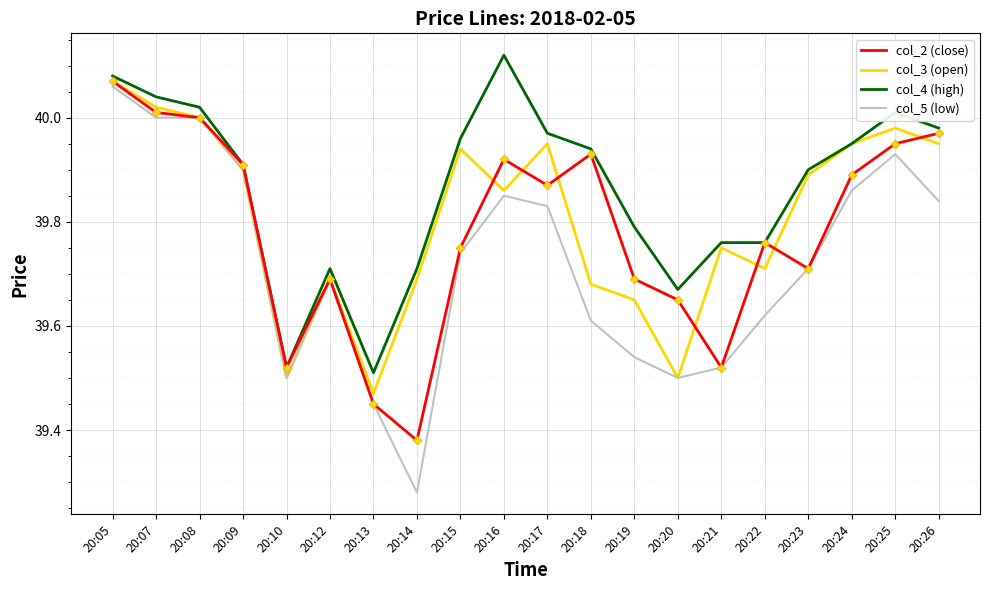

Which series has the widest spread of values?

col_5 (low)